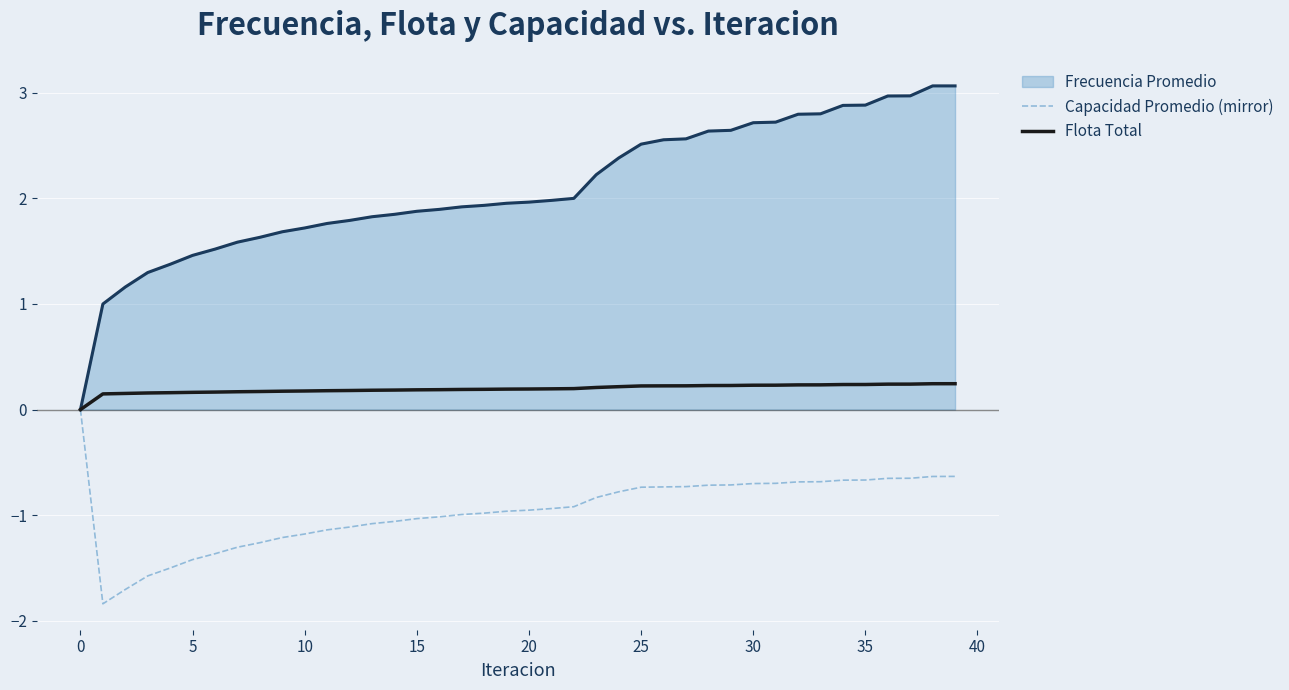

Does the chart have visible grid lines?

Yes